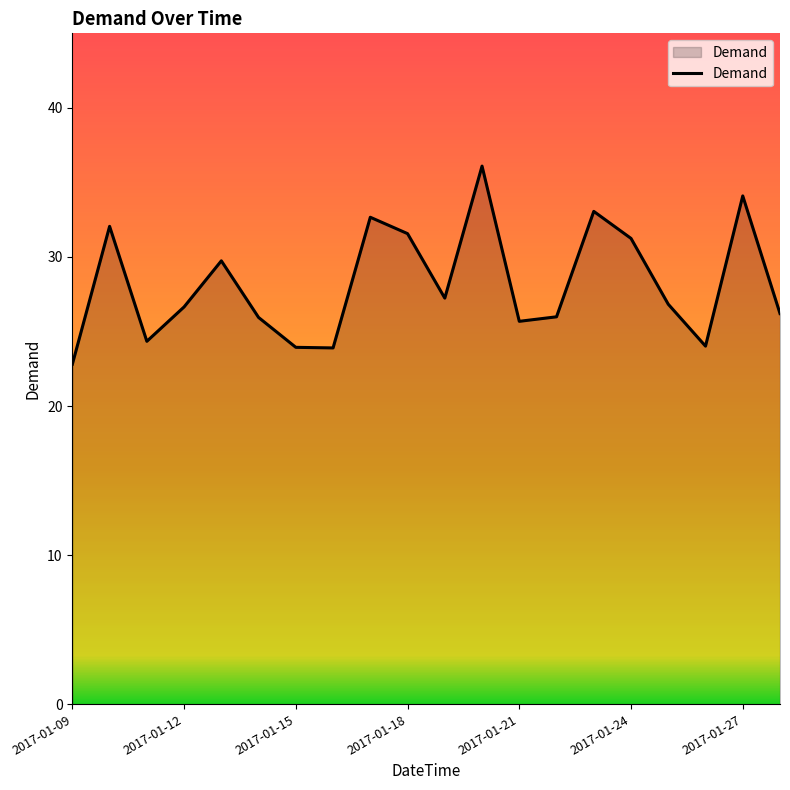

What is the maximum value shown in the chart?

36.1